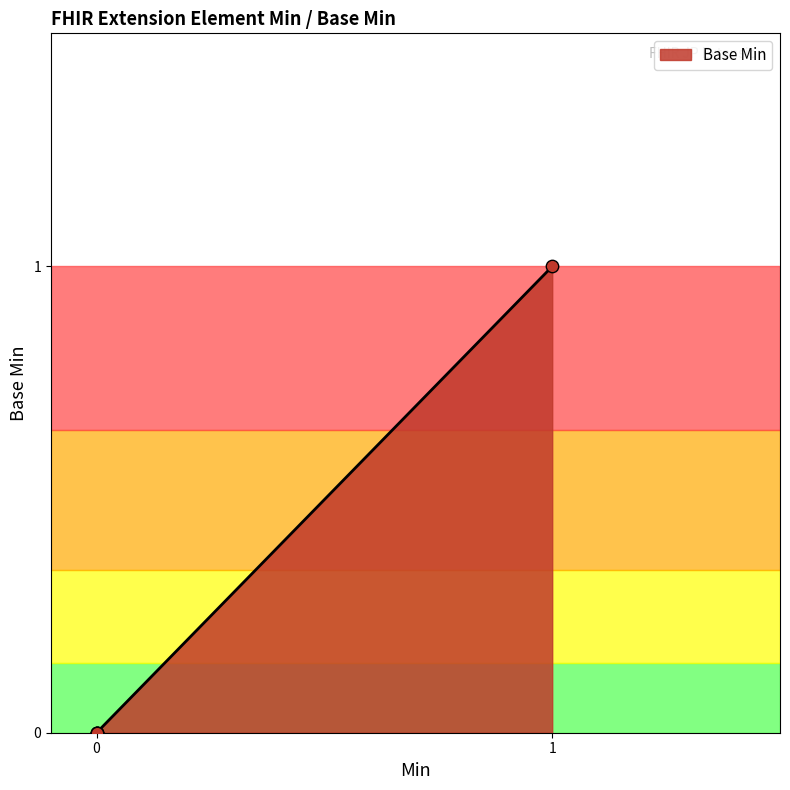

Is this an area chart (filled region under the line)?

Yes